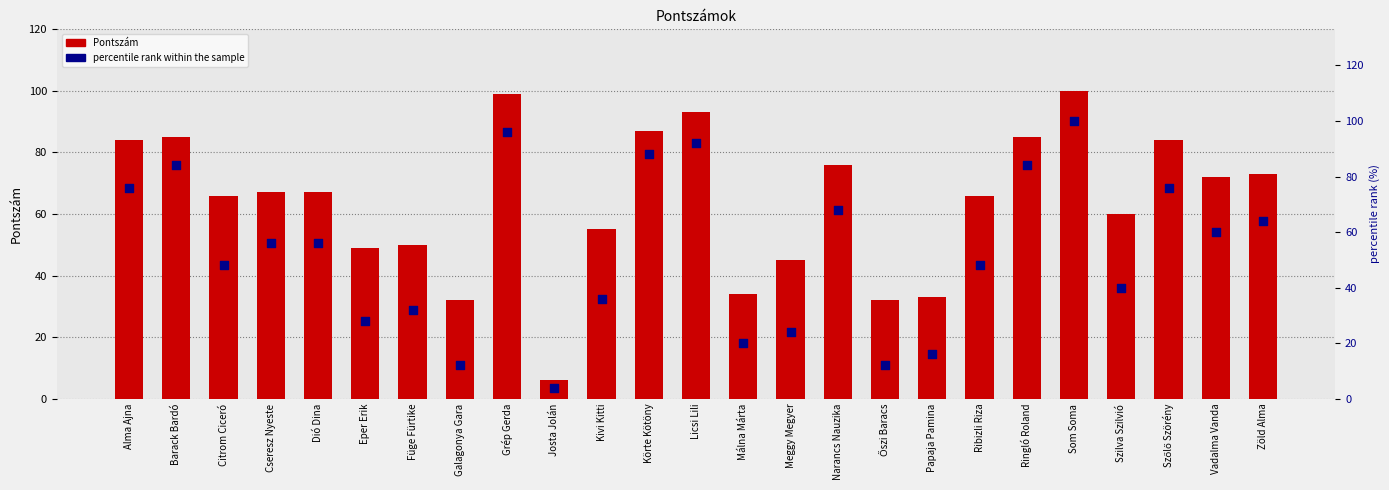

At how many categories does at least one series exceed 48?

19